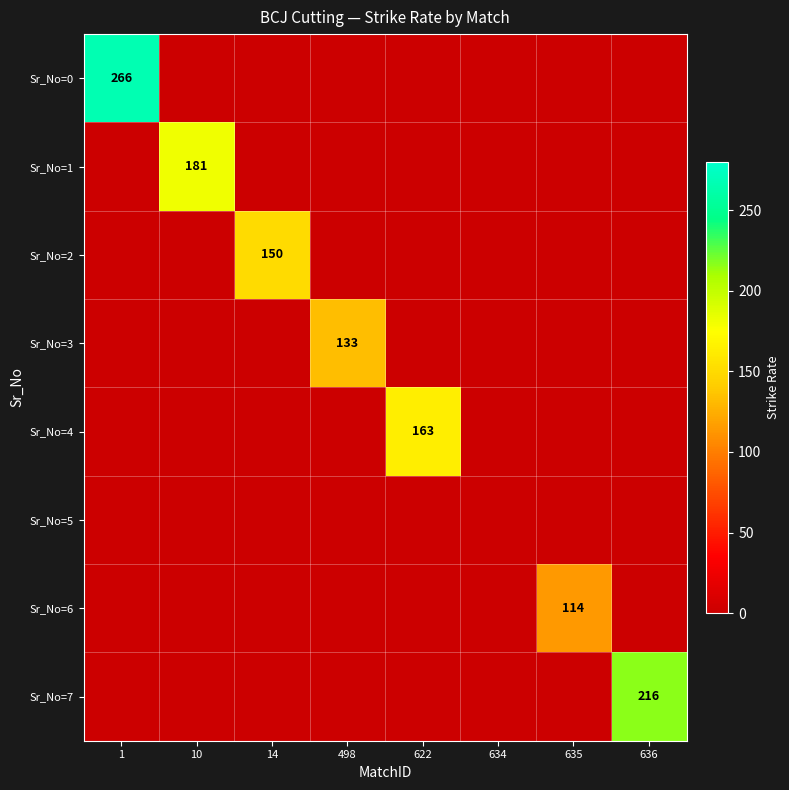

Is it true that Sr_No=5 equals 0 at 635?

True